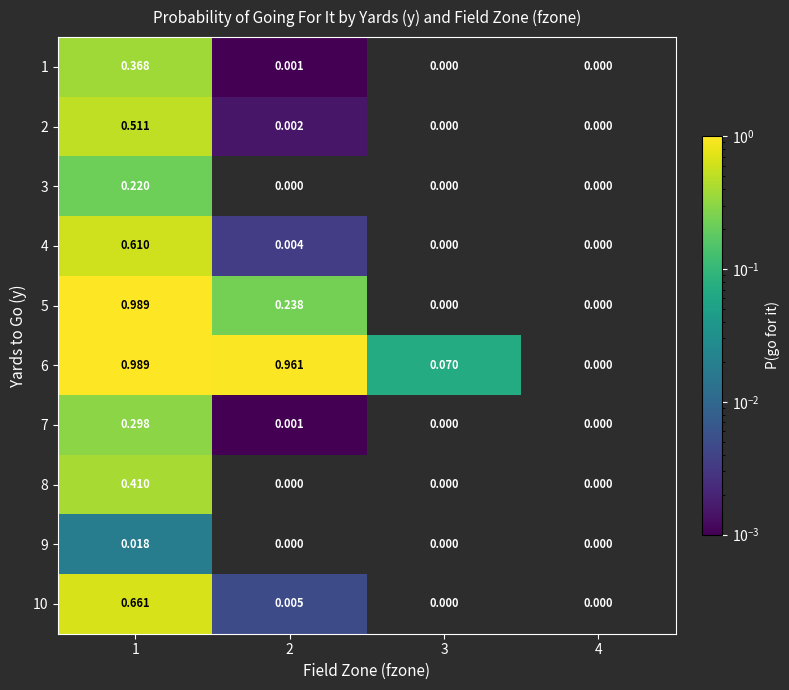

Is the value of 6 at 4 greater than the value of 1 at 2?

No